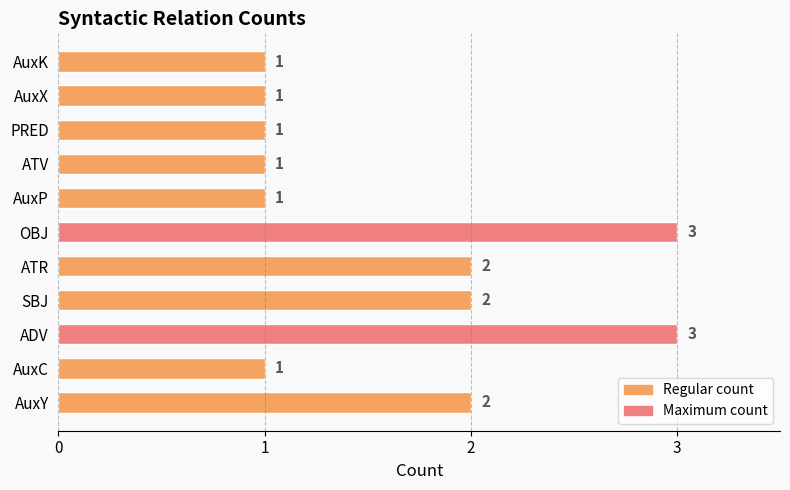

The value at AuxY is 2. True or false?

True